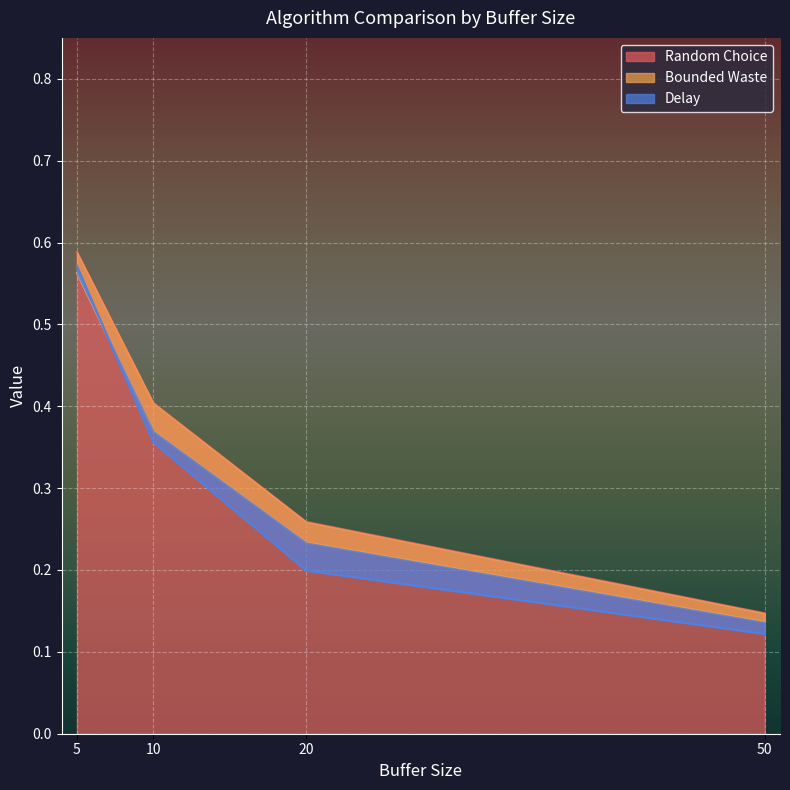

Which category has the lowest value in the Random Choice series?

50